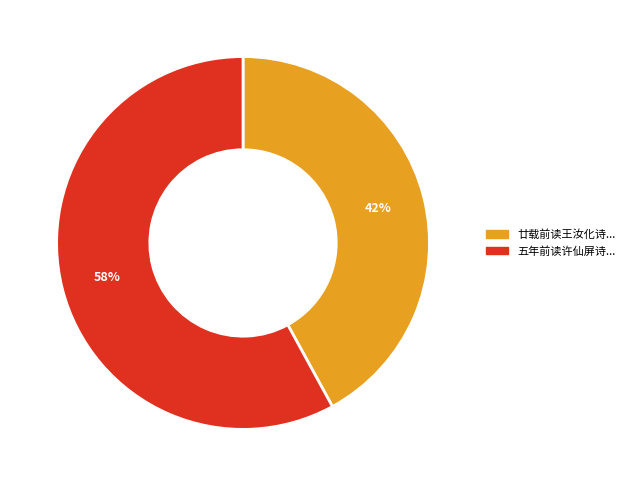

Is there a majority slice in this chart?

Yes